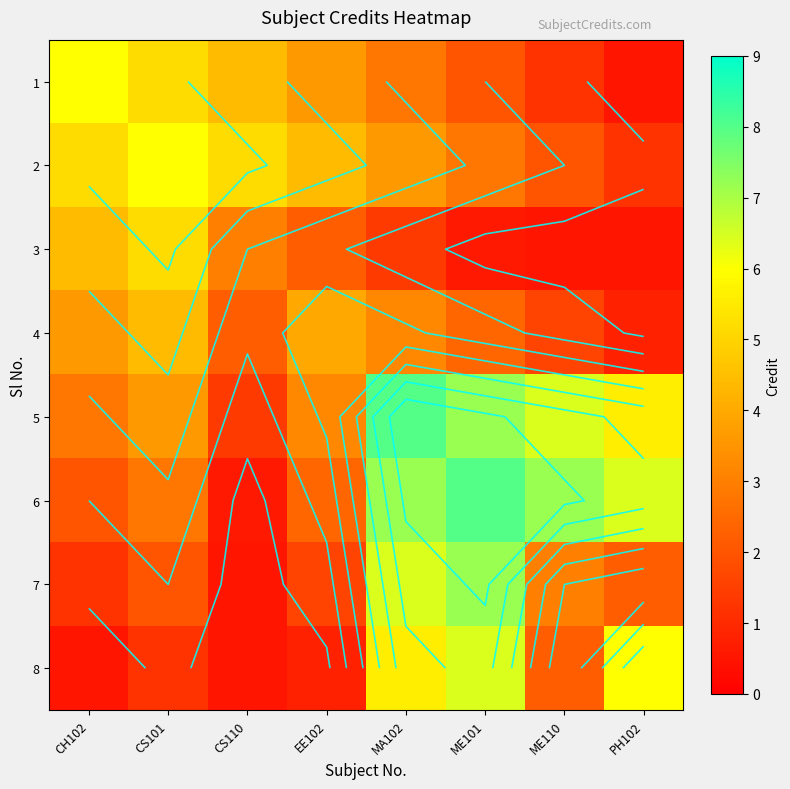

At which label does 2 first exceed 4?

CH102